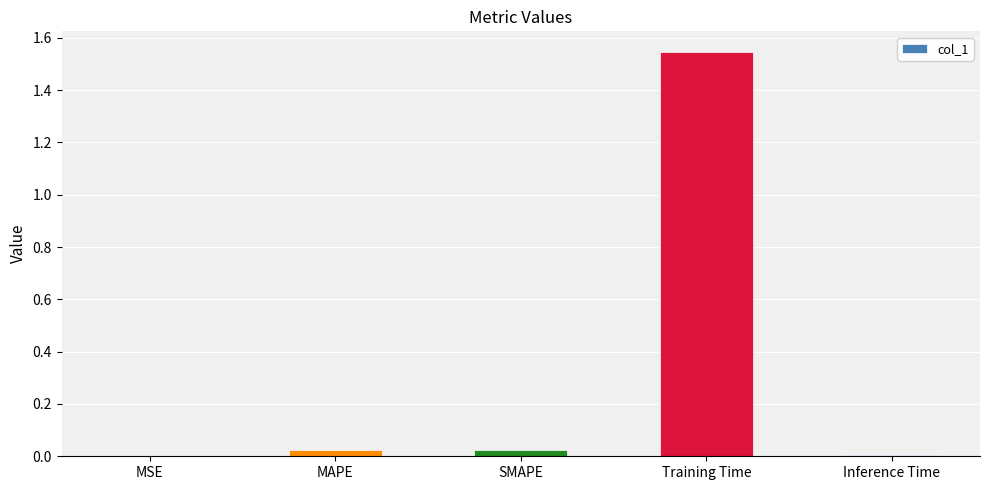

How many distinct data groups are displayed?

1